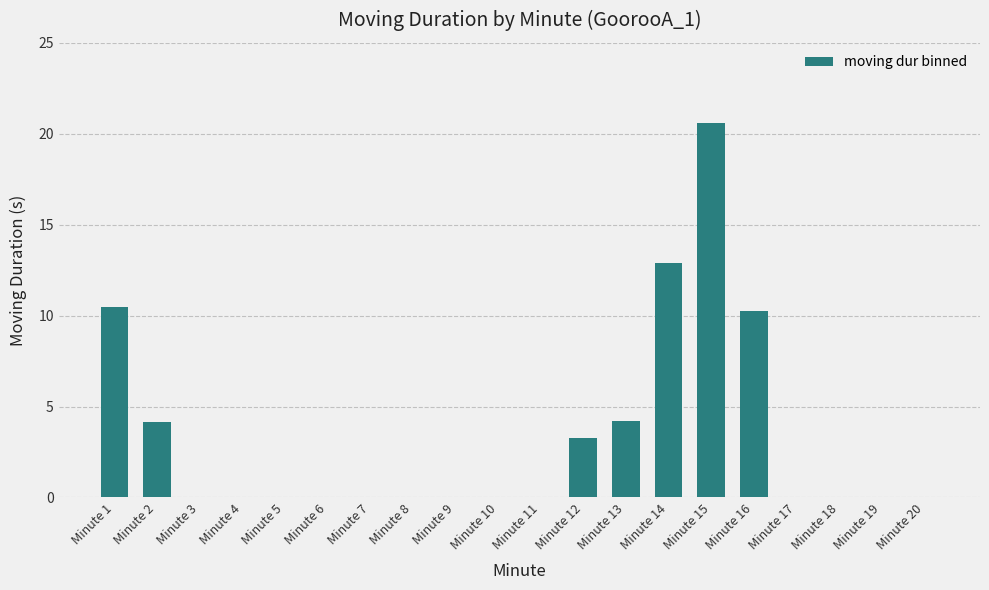

Count the number of data series in this chart.

1